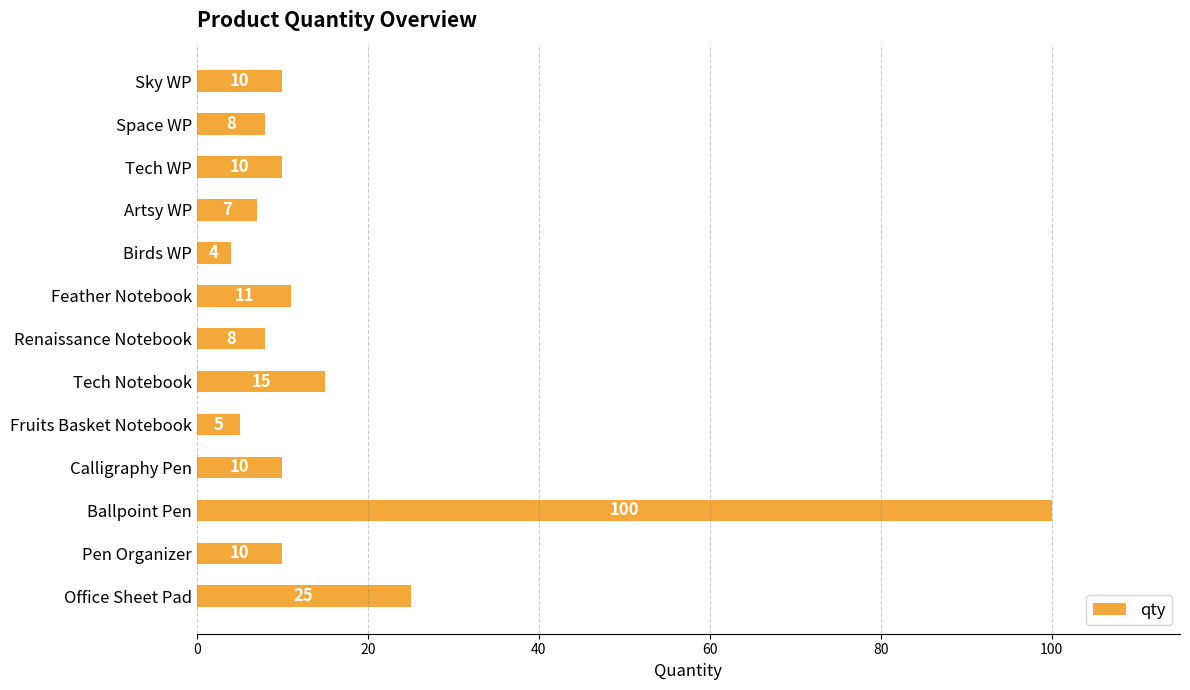

The chart shows a value of 8 at Space WP. True or false?

True